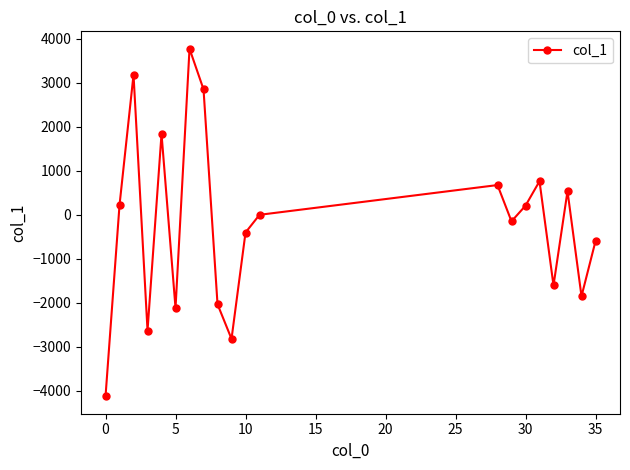

What is the minimum value shown in the chart?

-4125.4